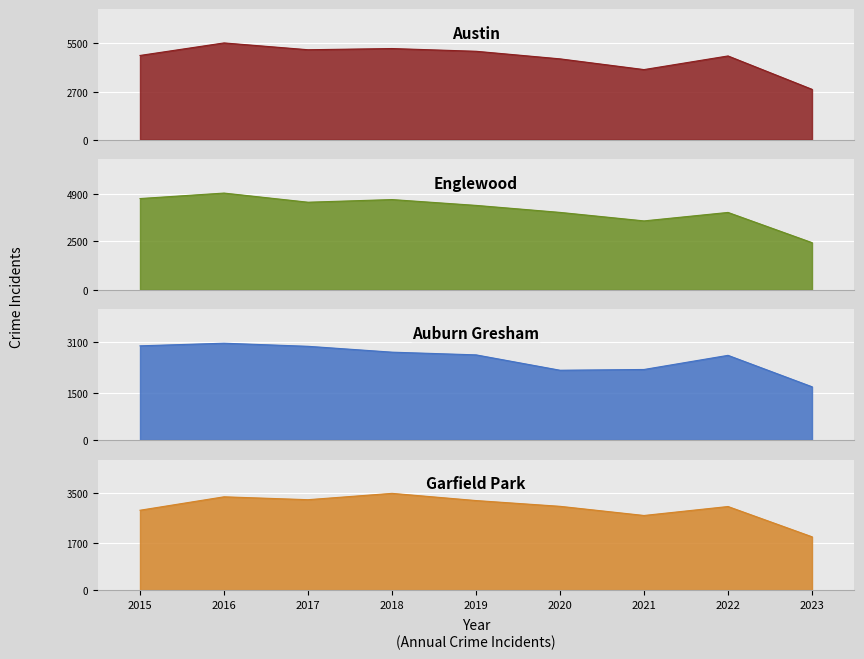

Between 2017 and 2022, which is larger?

2017